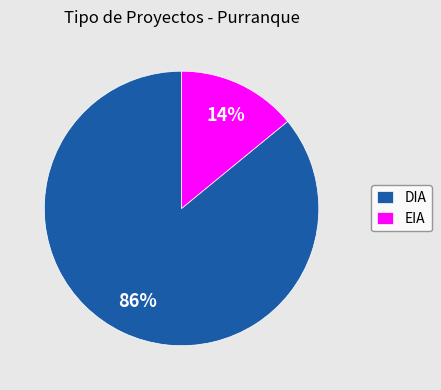

Is it true that EIA is 14% of the pie?

True